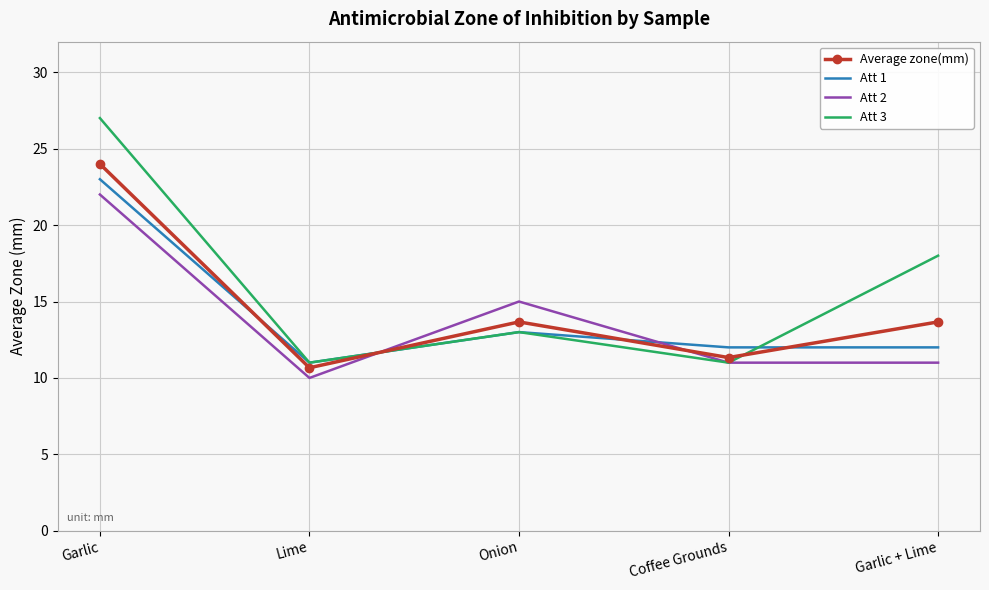

Which series has the largest range (max minus min)?

Att 3